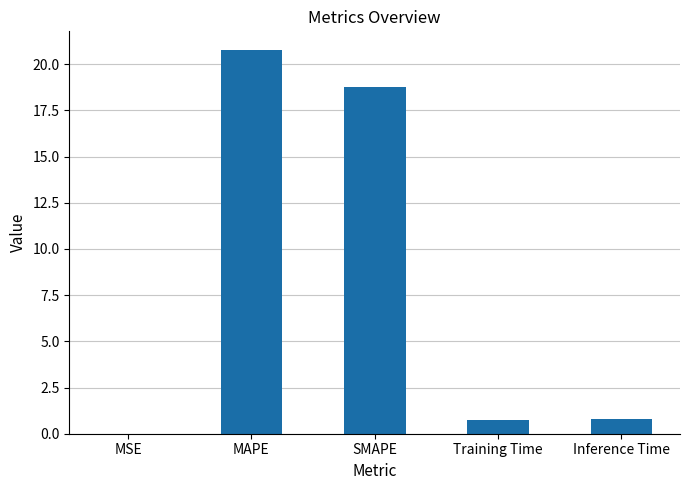

Which has a higher value, SMAPE or MAPE?

MAPE